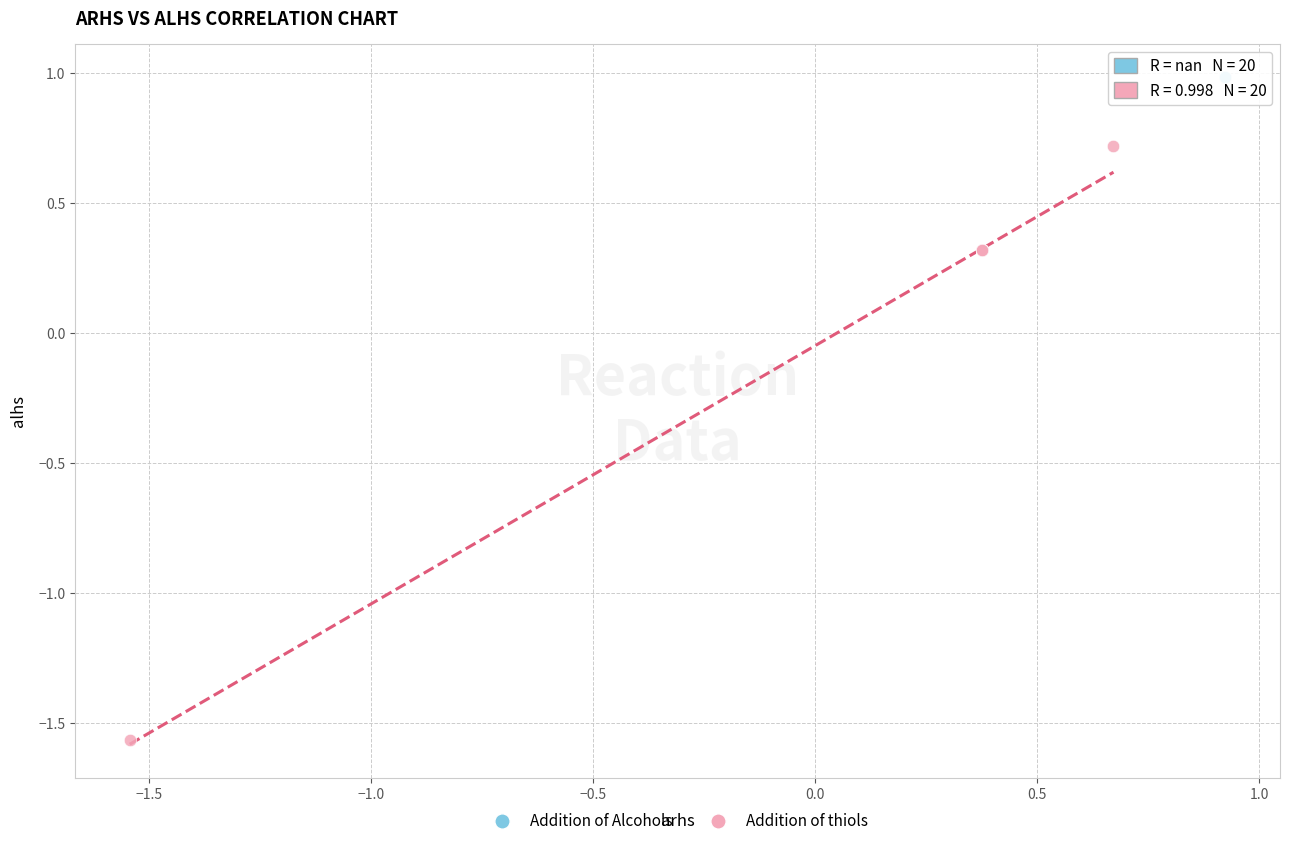

Which series reaches the maximum Y coordinate?

Addition of Alcohols